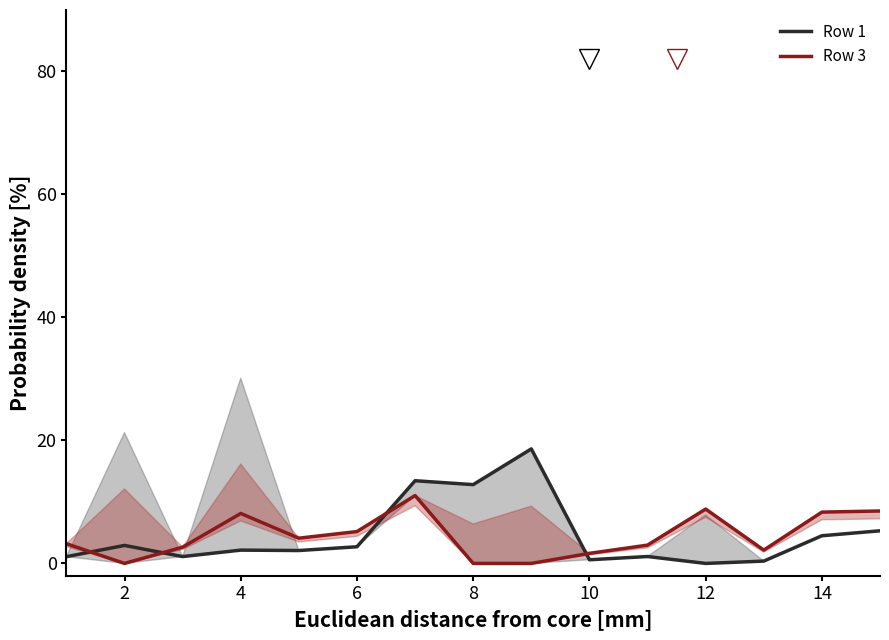

How many lines are shown in the chart?

2